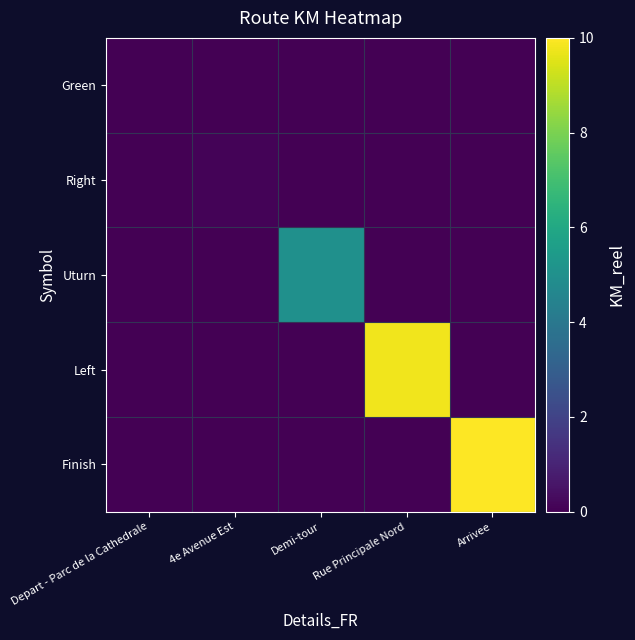

Rank the series by their maximum value, from lowest to highest.

Green, Right, Uturn, Left, Finish